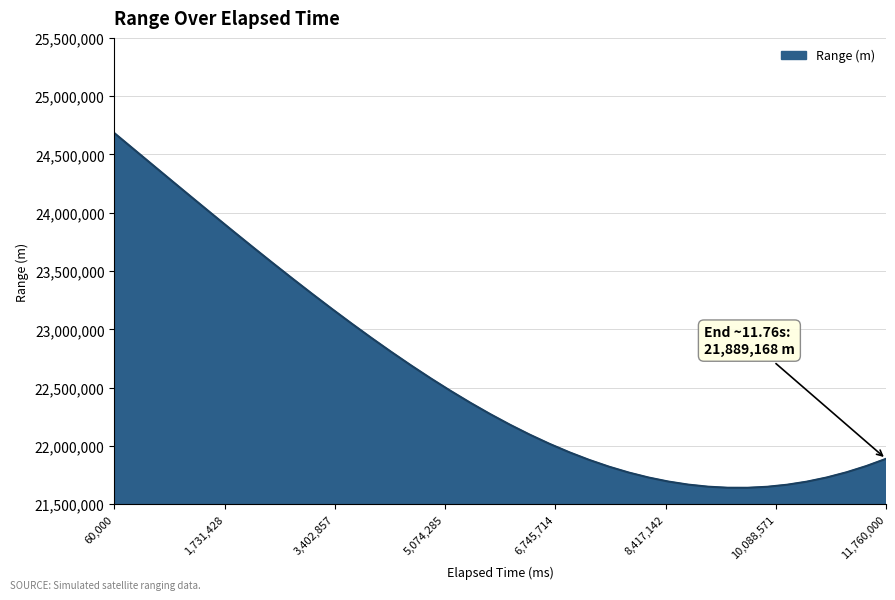

What is the greatest value displayed?

24683659.0